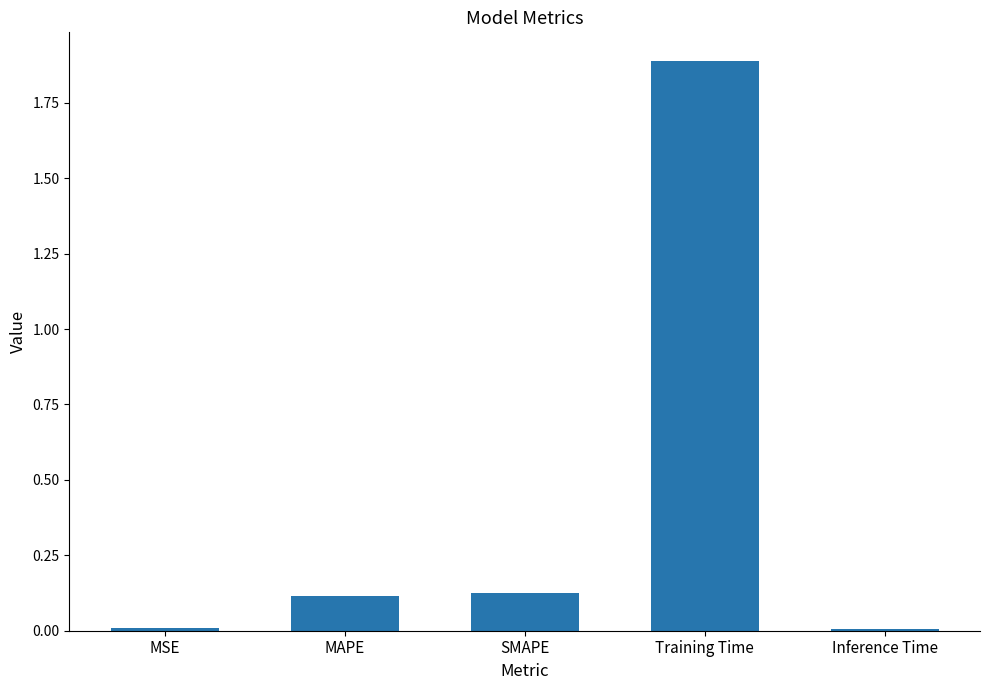

Which has a higher value, MSE or Training Time?

Training Time